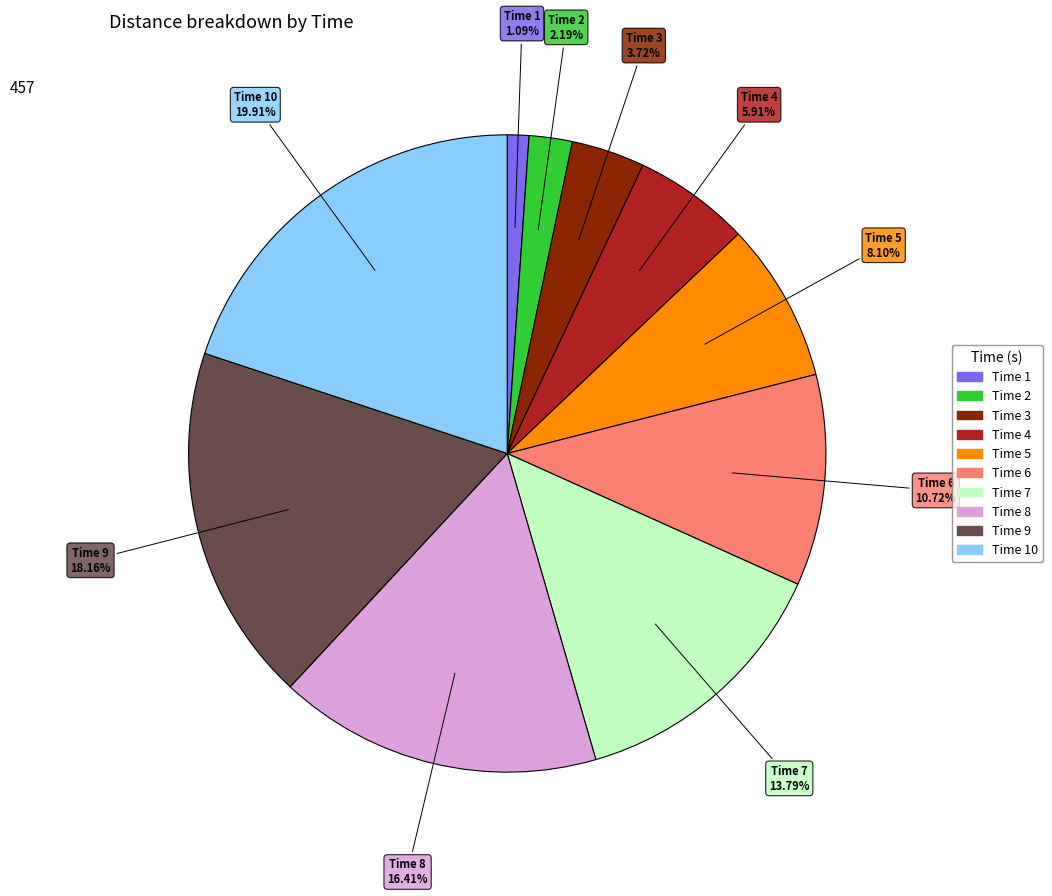

Does any single category account for the majority?

No